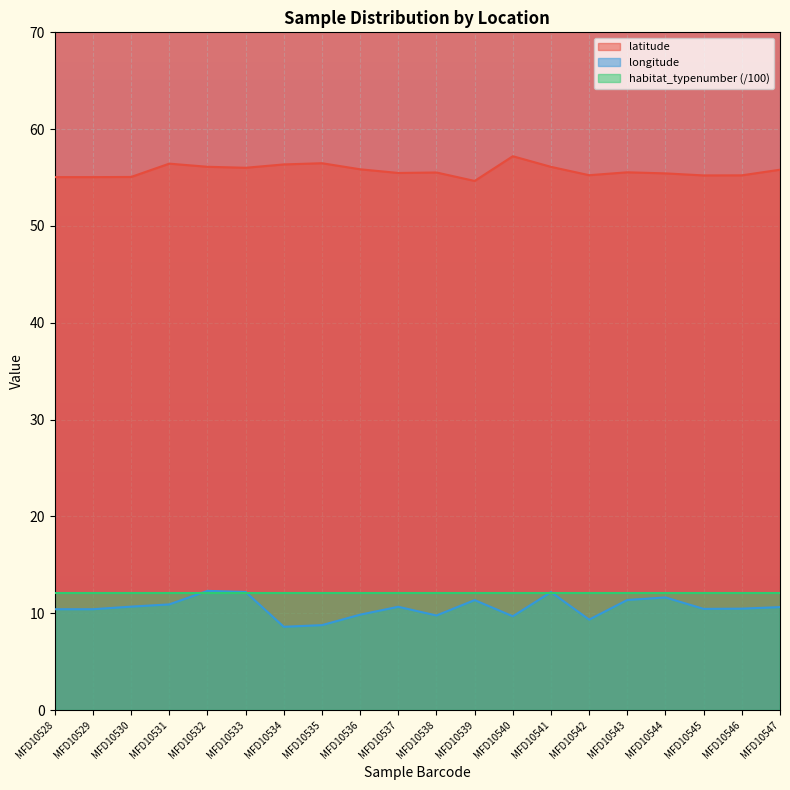

What value does the longitude series have at MFD10530?

10.7